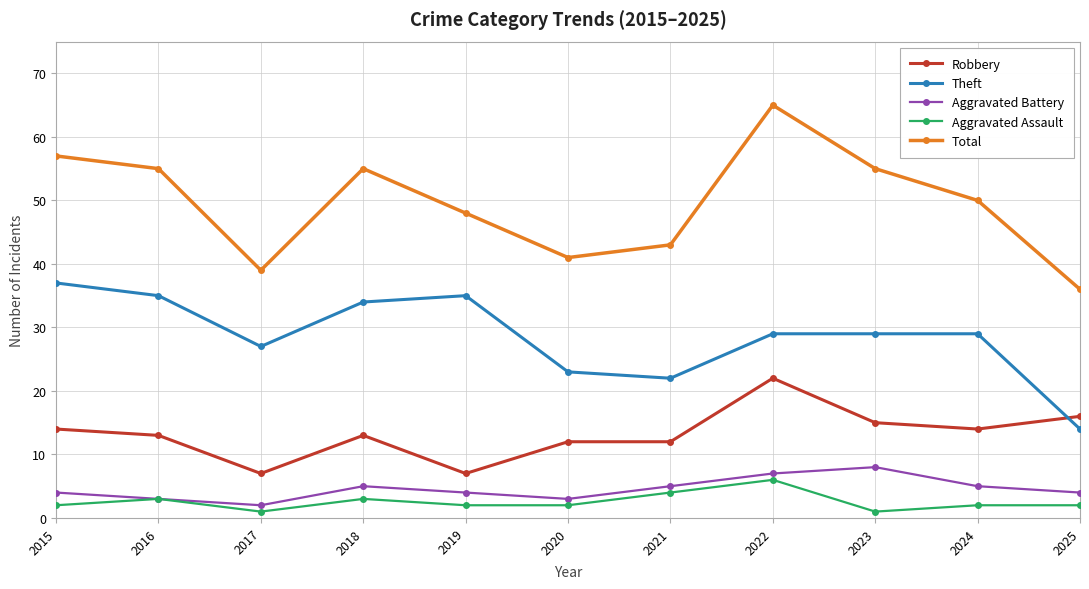

True or false: Robbery has more than 0 points higher than both neighbors.

True